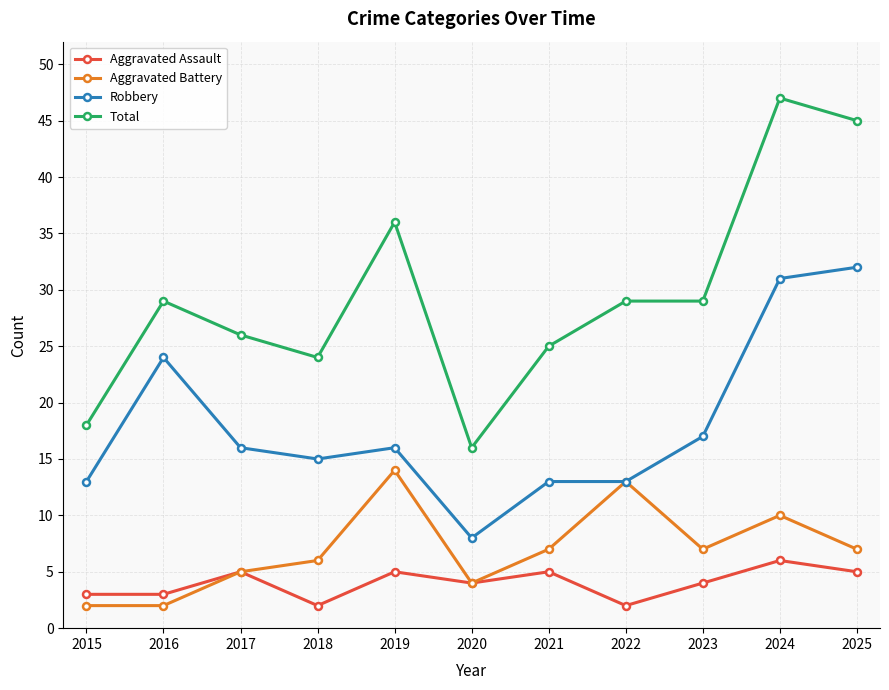

Which series changed the most between 2020 and 2022?

Total